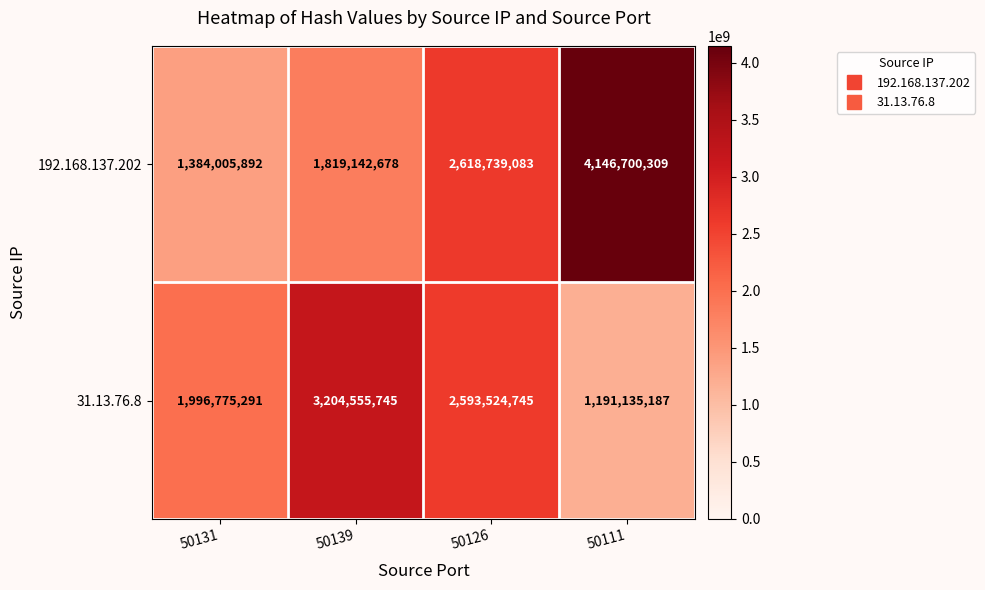

Which series changed the most between 50131 and 50111?

192.168.137.202